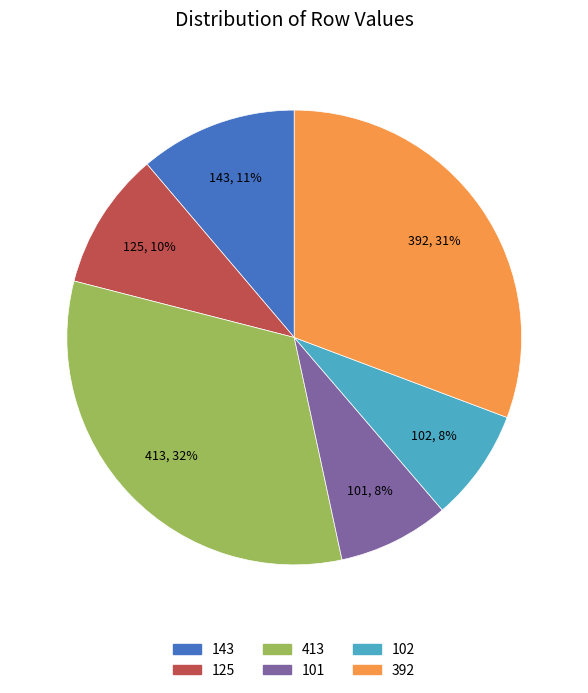

To the nearest percent, what portion does 101 represent?

8%